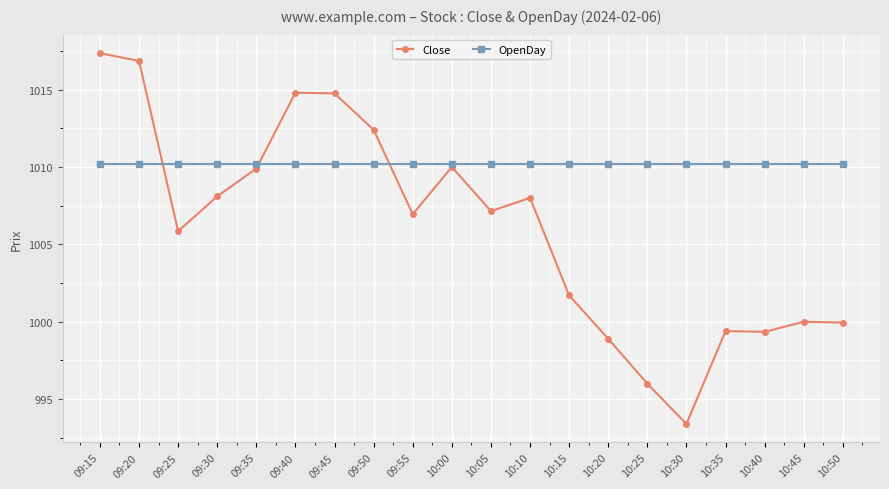

Is the value of Close at 10:15 greater than the value of OpenDay at 10:15?

No